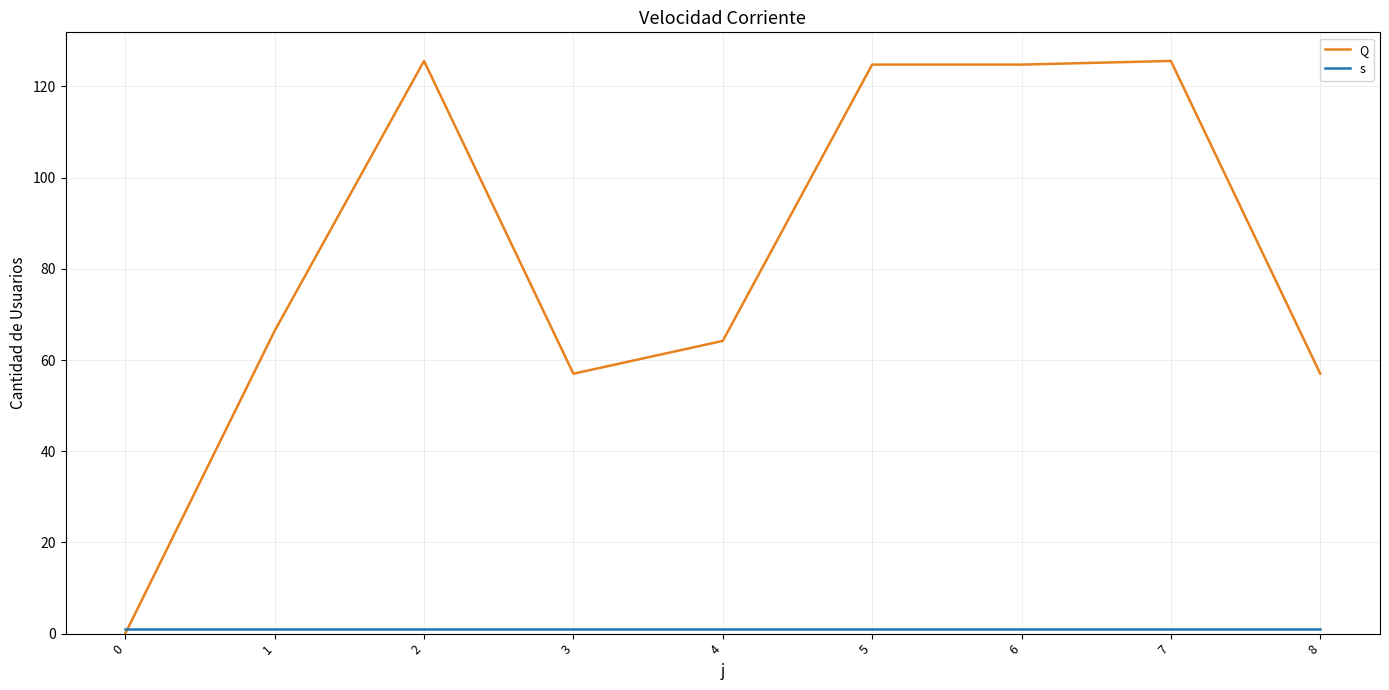

How many lines are shown in the chart?

2